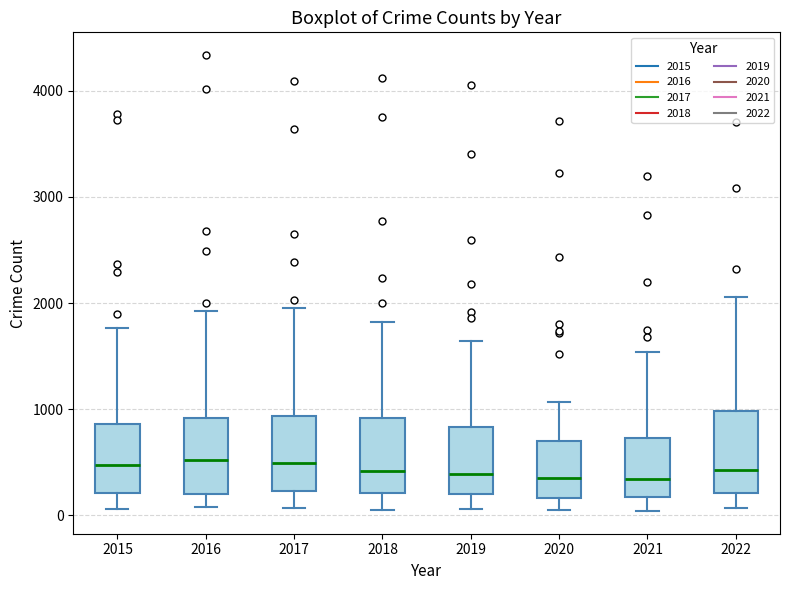

Where is the lower edge of the box at x = 2022 on the y-axis? The values are not printed on the chart, so give them approximately, as read against the axis.

200